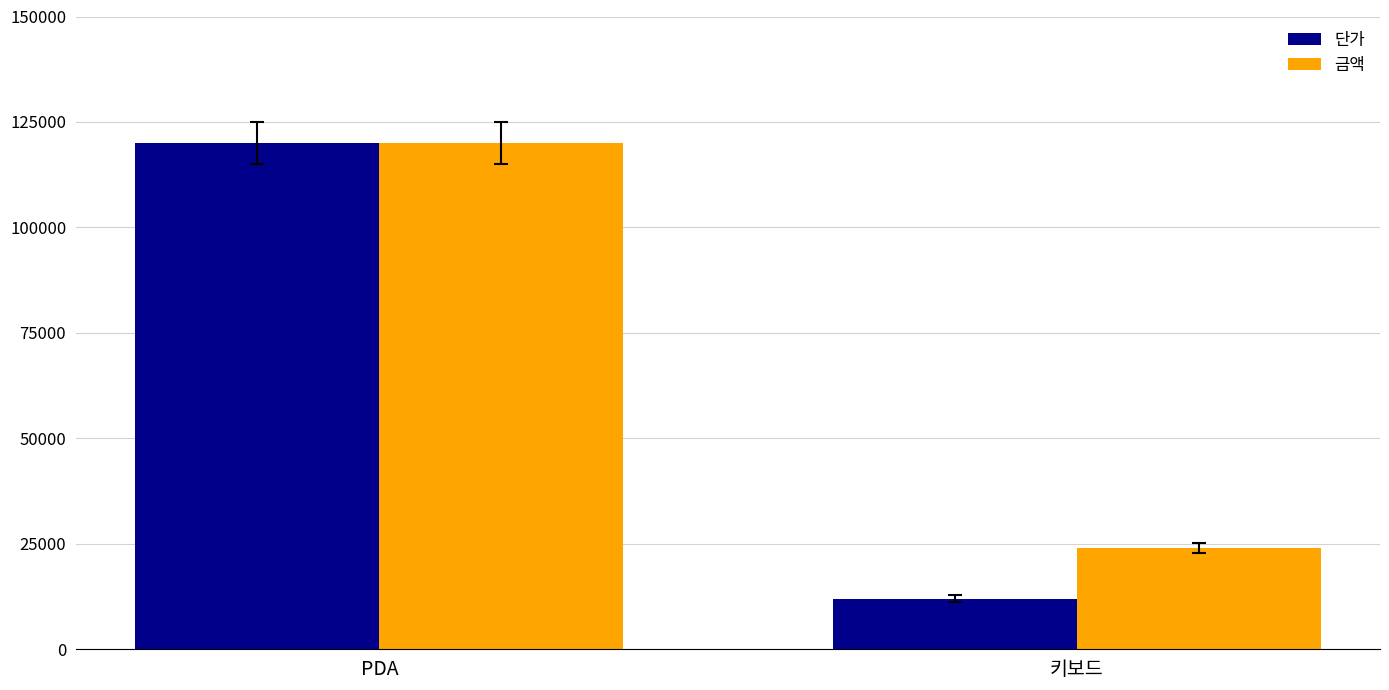

What is the difference between the maximum and minimum values in the 단가 series?

108000